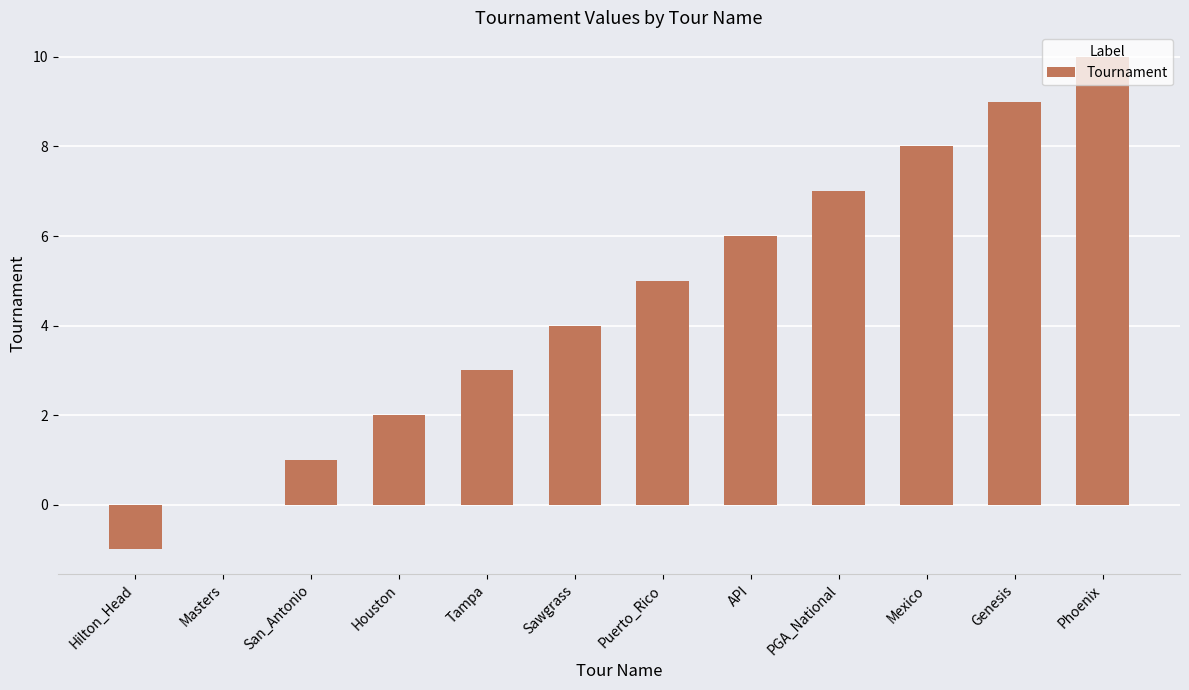

Which category has the highest value across all series?

Phoenix